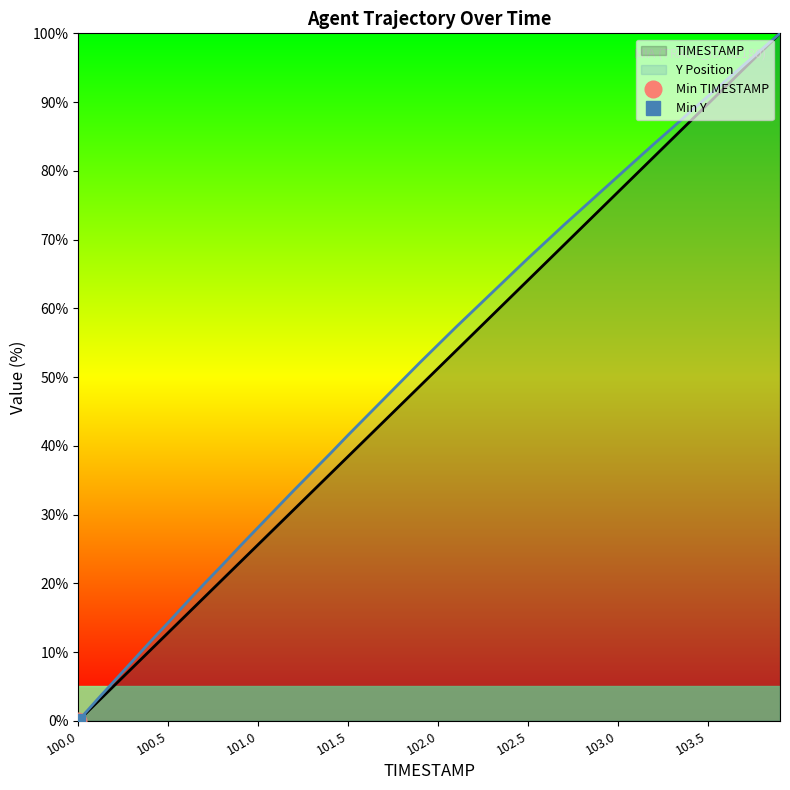

Rank the categories by TIMESTAMP value from highest to lowest.

103.9, 103.8, 103.7, 103.6, 103.5, 103.4, 103.3, 103.2, 103.1, 103.0, 102.9, 102.8, 102.7, 102.6, 102.5, 102.4, 102.3, 102.2, 102.1, 102.0, 101.9, 101.8, 101.7, 101.6, 101.5, 101.4, 101.3, 101.2, 101.1, 101.0, 100.9, 100.8, 100.7, 100.6, 100.5, 100.4, 100.3, 100.2, 100.1, 100.0